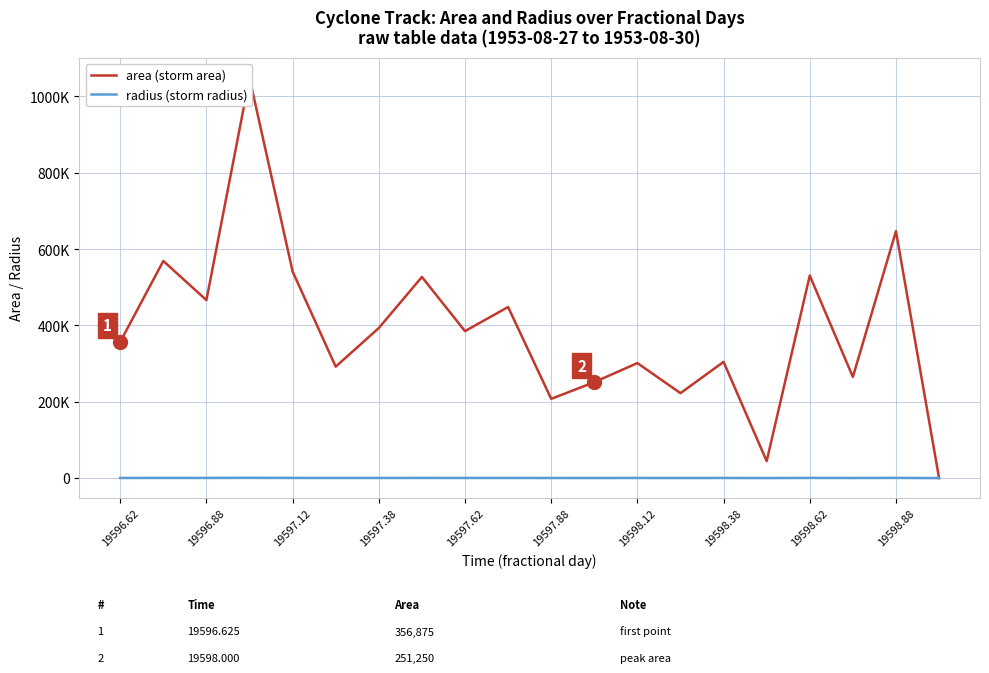

Reading right to left, what are all the values shown in this chart?

area (storm area): 0.0	646875.0	265000.0	530625.0	44375.0	304375.0	222500.0	301250.0	251250.0	207500.0	448125.0	385000.0	526875.0	393125.0	291875.0	541250.0	1048750.0	466250.0	568750.0	356875.0
radius (storm radius): 0.0	453.8	290.4	411.0	118.8	311.3	266.1	309.7	282.8	257.0	377.7	350.1	409.5	353.7	304.8	415.1	577.8	385.2	425.5	337.0